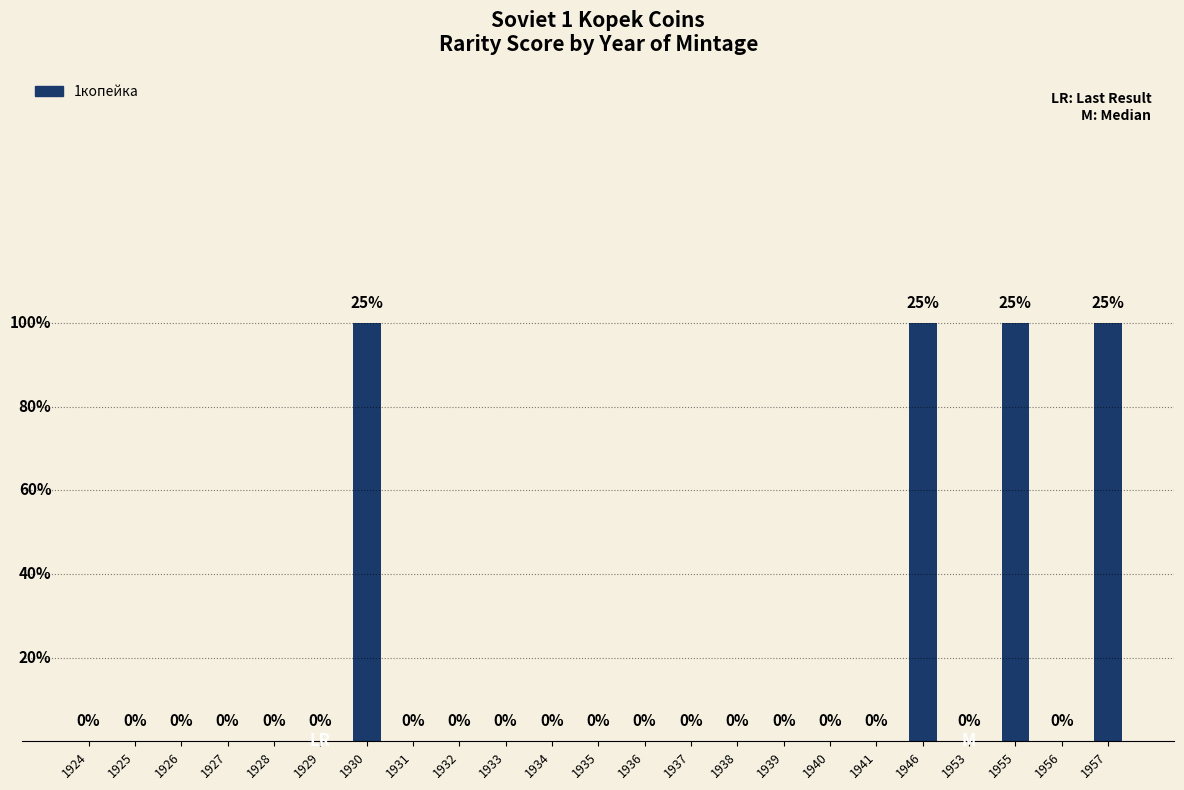

List the labels in order of value, largest first.

1930, 1946, 1955, 1957, 1924, 1925, 1926, 1927, 1928, 1929, 1931, 1932, 1933, 1934, 1935, 1936, 1937, 1938, 1939, 1940, 1941, 1953, 1956